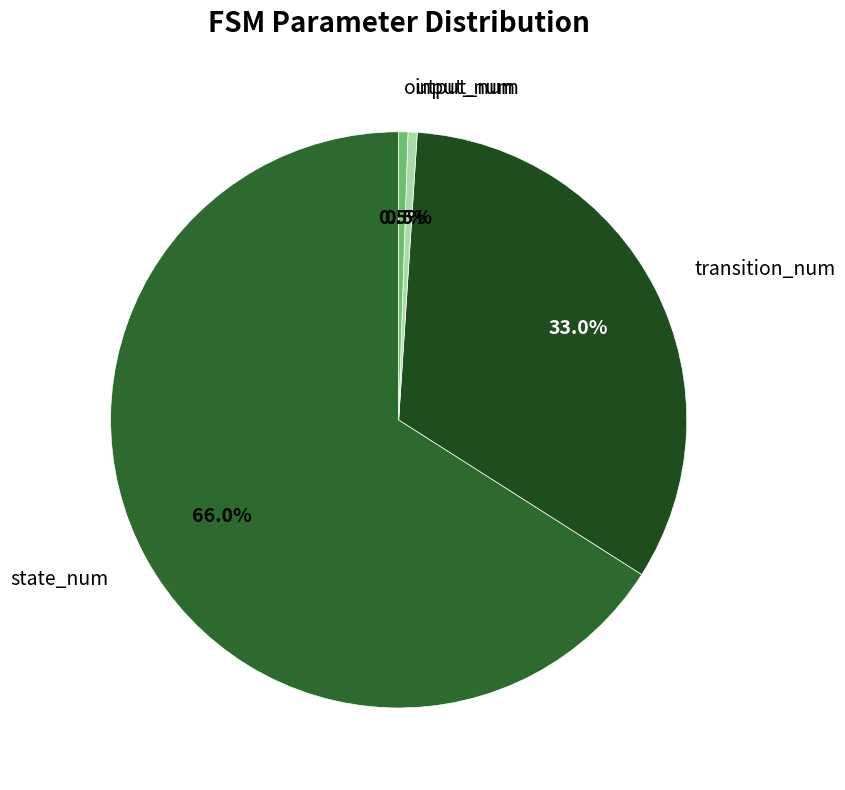

Which slice represents more than half of the pie?

state_num